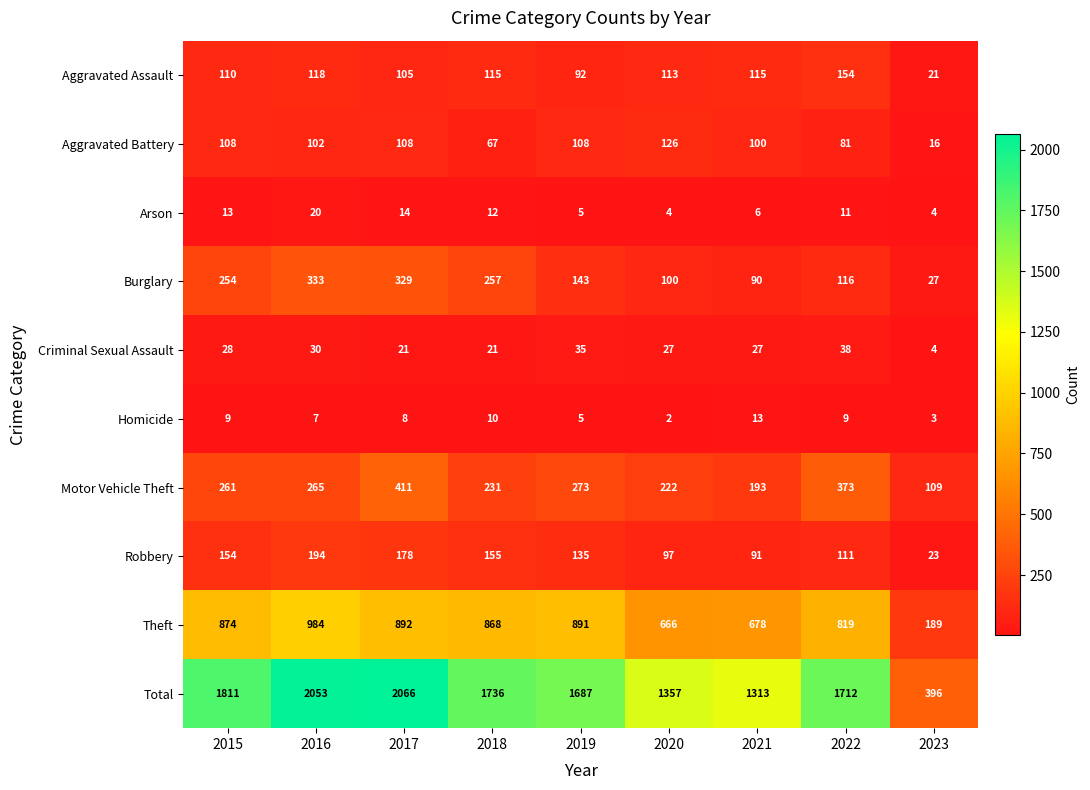

How many series are shown in this chart?

10